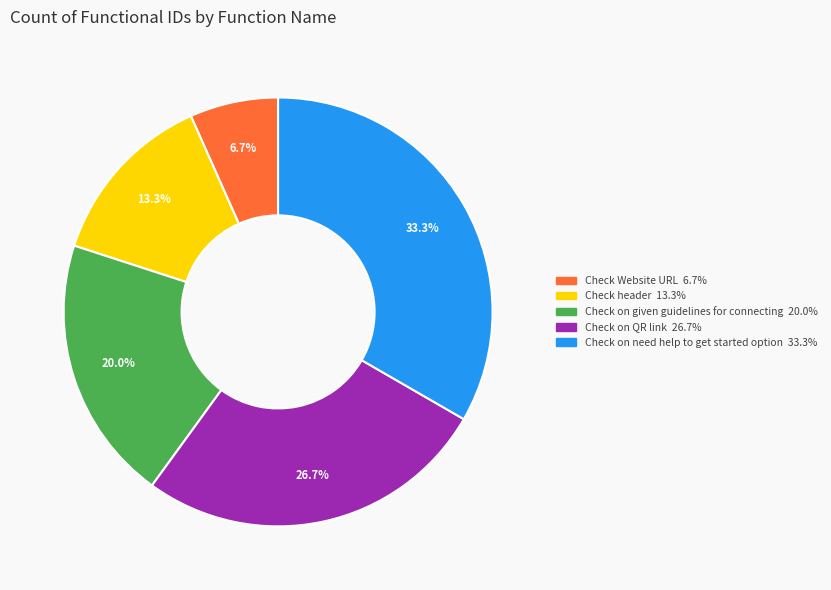

Approximately how many times larger is the value at Check Website URL compared to Check on given guidelines for connecting?

0.3